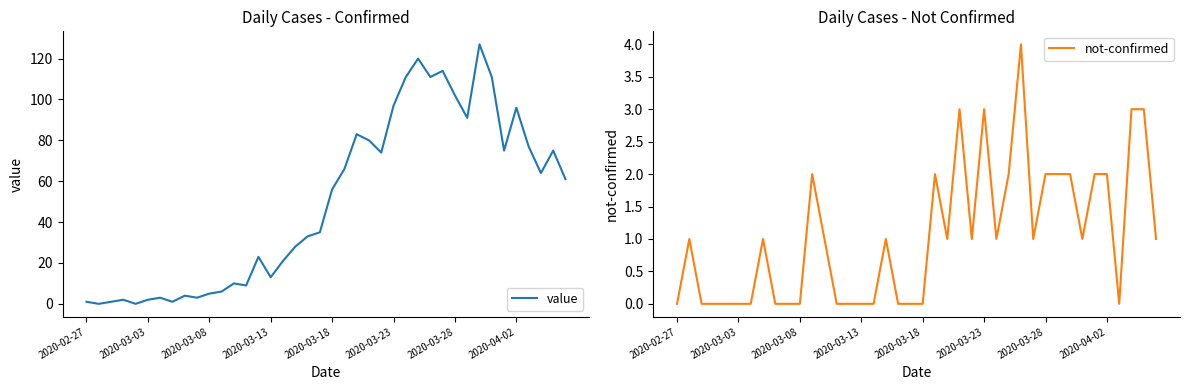

How many lines are shown in the chart?

2